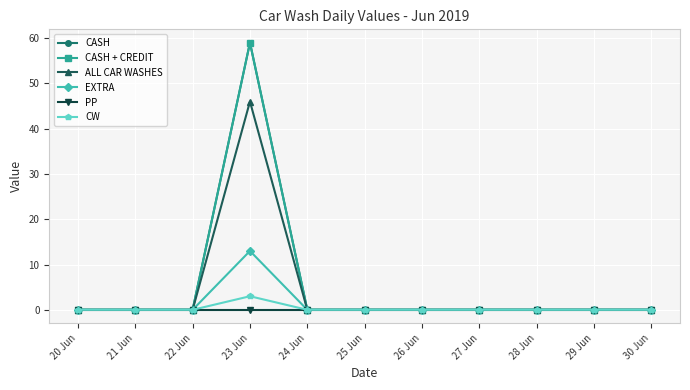

Does the chart have visible grid lines?

Yes